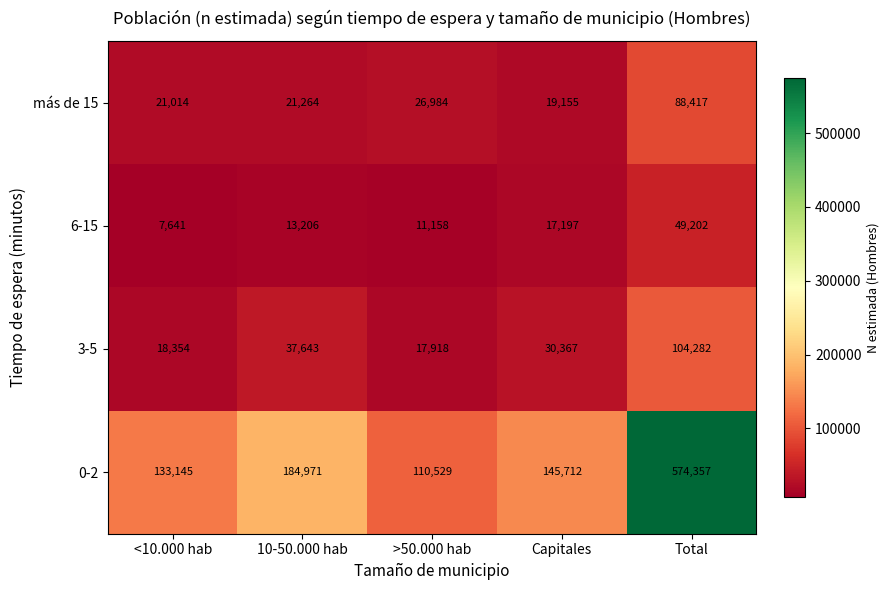

What is the minimum value shown in the chart?

7641